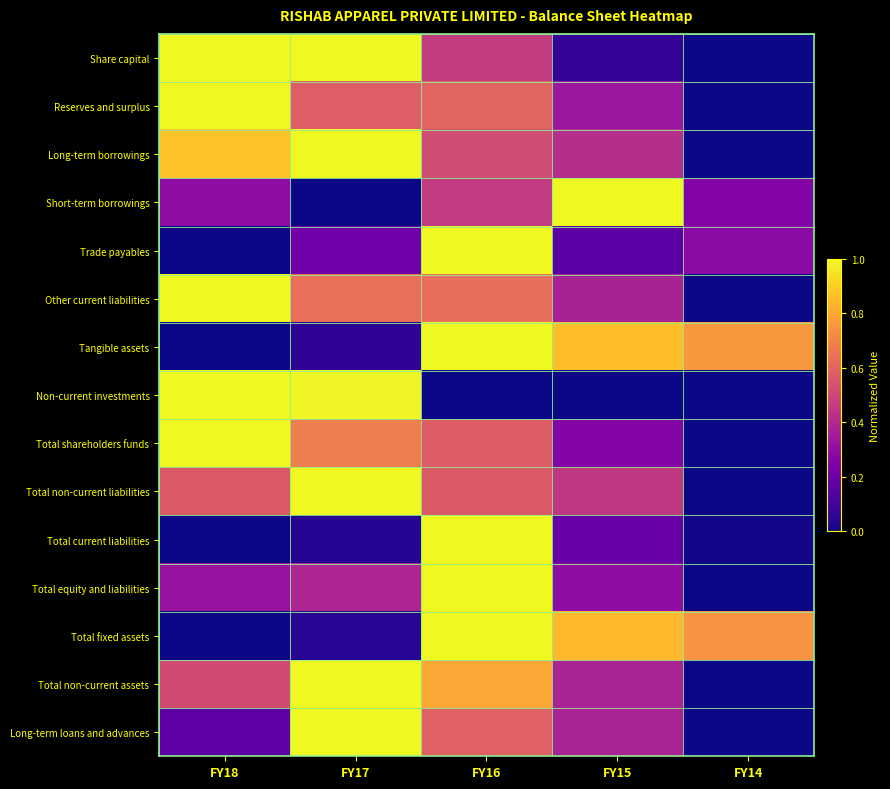

Rank the series by their maximum value, from highest to lowest.

Share capital, Reserves and surplus, Long-term borrowings, Short-term borrowings, Trade payables, Other current liabilities, Tangible assets, Non-current investments, Total shareholders funds, Total non-current liabilities, Total current liabilities, Total equity and liabilities, Total fixed assets, Total non-current assets, Long-term loans and advances